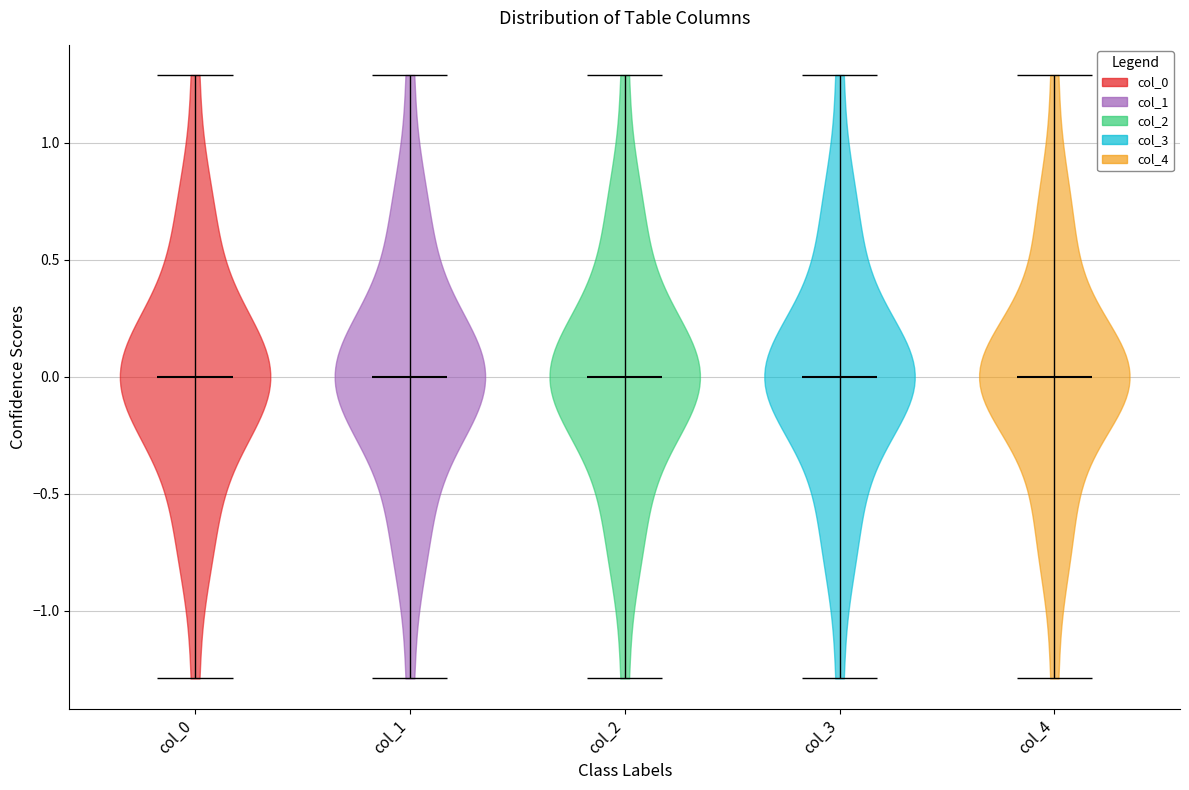

Reading left to right, read every violin against the y-axis: where its median line is, and the lowest and highest points it reaches. The values are not printed on the chart, so give them approximately, as read against the axis.

col_0: median line 0.0, lowest point -1.3, highest point 1.3
col_1: median line 0.0, lowest point -1.3, highest point 1.3
col_2: median line 0.0, lowest point -1.3, highest point 1.3
col_3: median line 0.0, lowest point -1.3, highest point 1.3
col_4: median line 0.0, lowest point -1.3, highest point 1.3